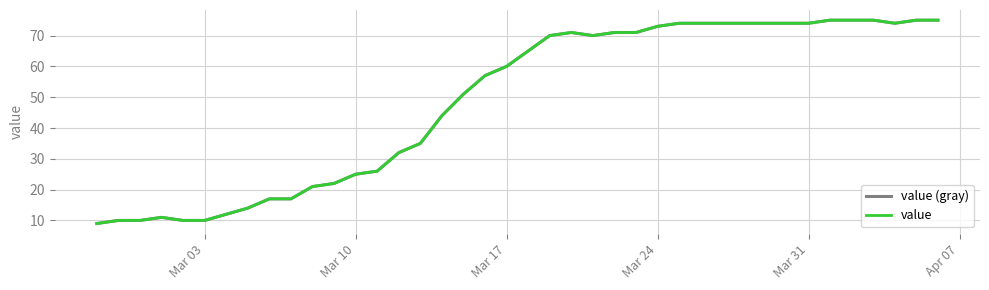

Which series has the widest spread of values?

value (gray)